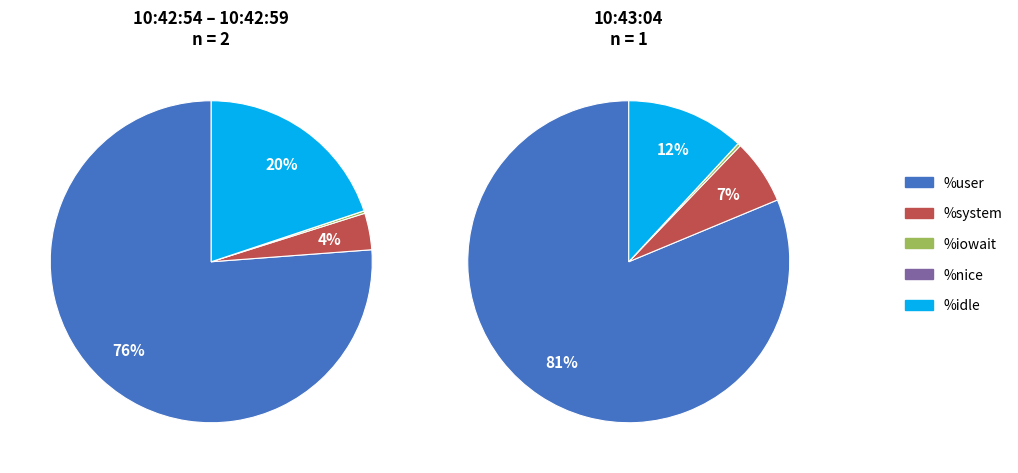

Count the number of slices in the pie.

3